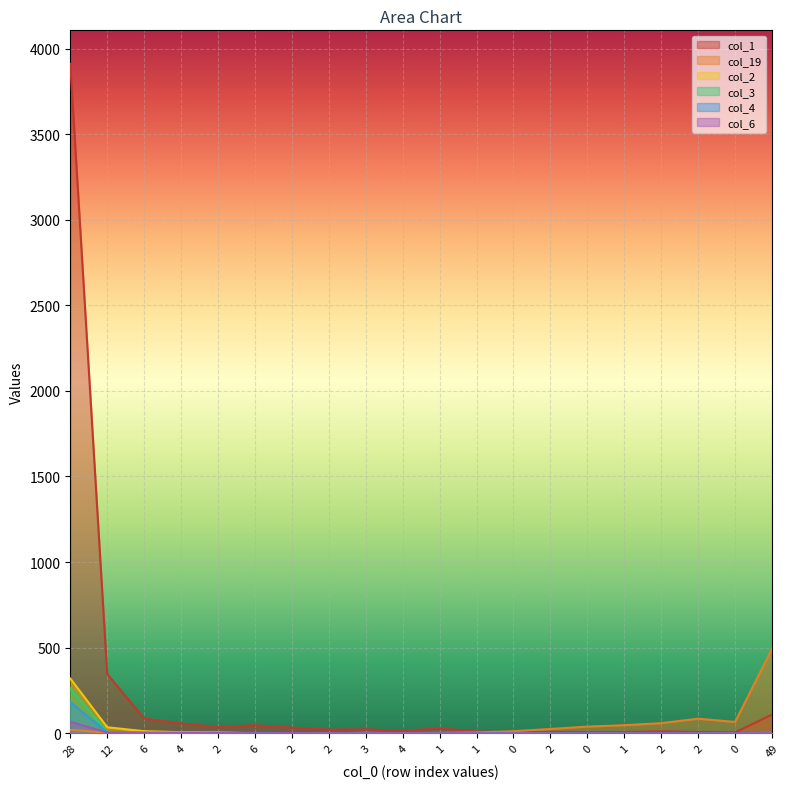

What is the difference between the highest and lowest values at 2?

35